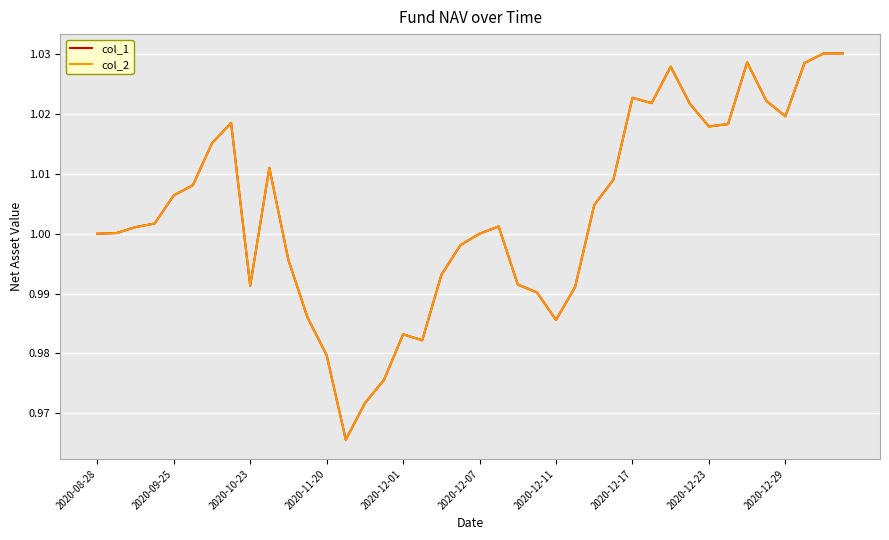

What is the difference between the second highest and second lowest values in the col_1 series?

0.1